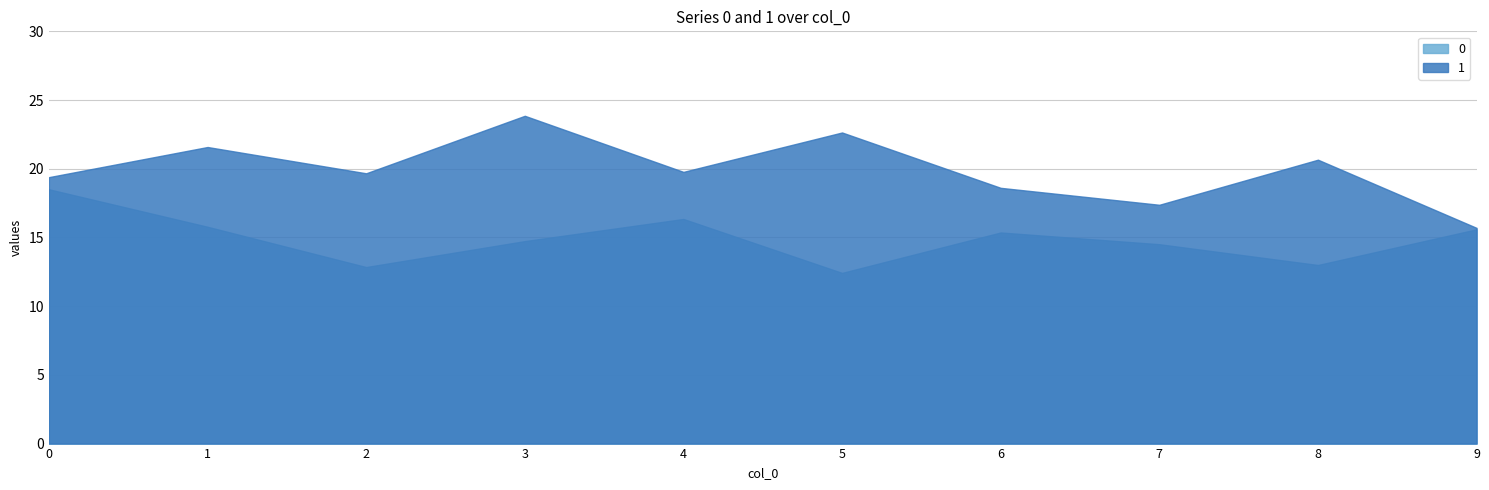

True or false: 1 has more than 2 interior local peaks.

True